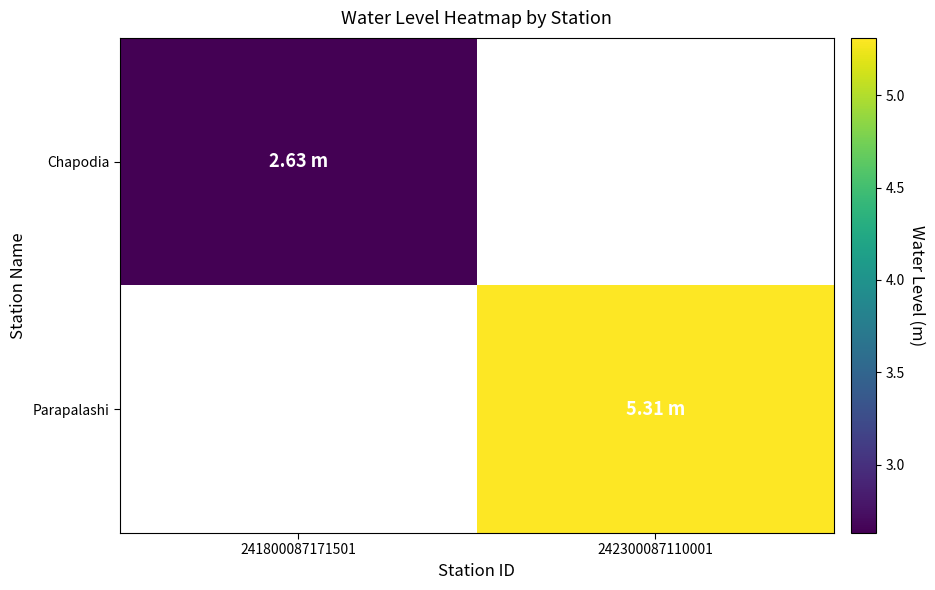

Count the number of data series in this chart.

2